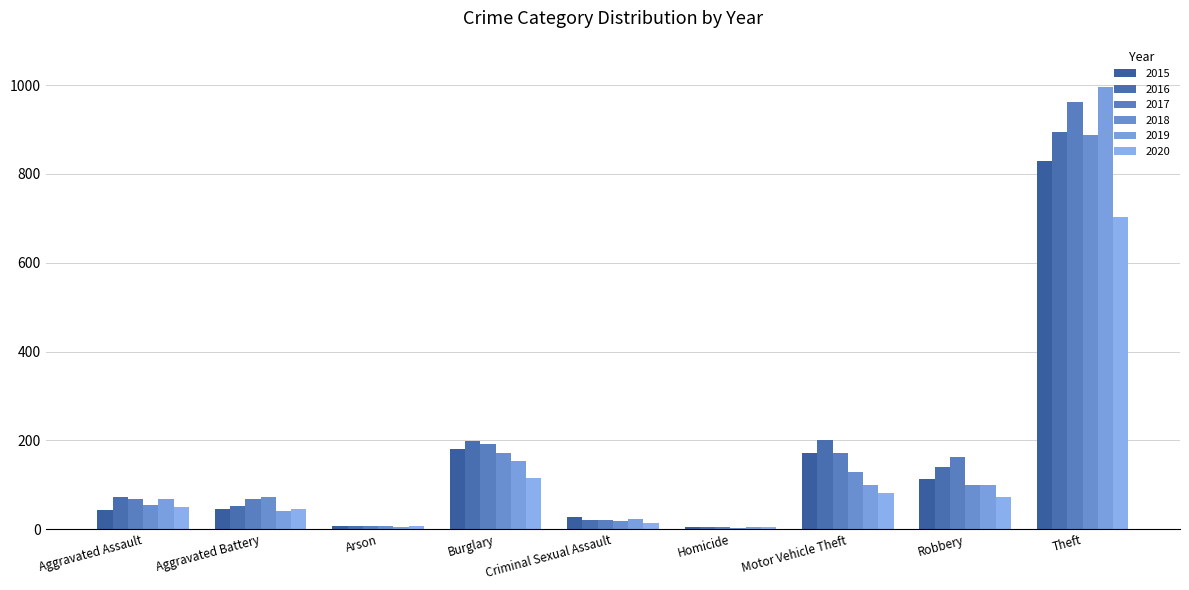

Which series has the largest total across all categories?

2017